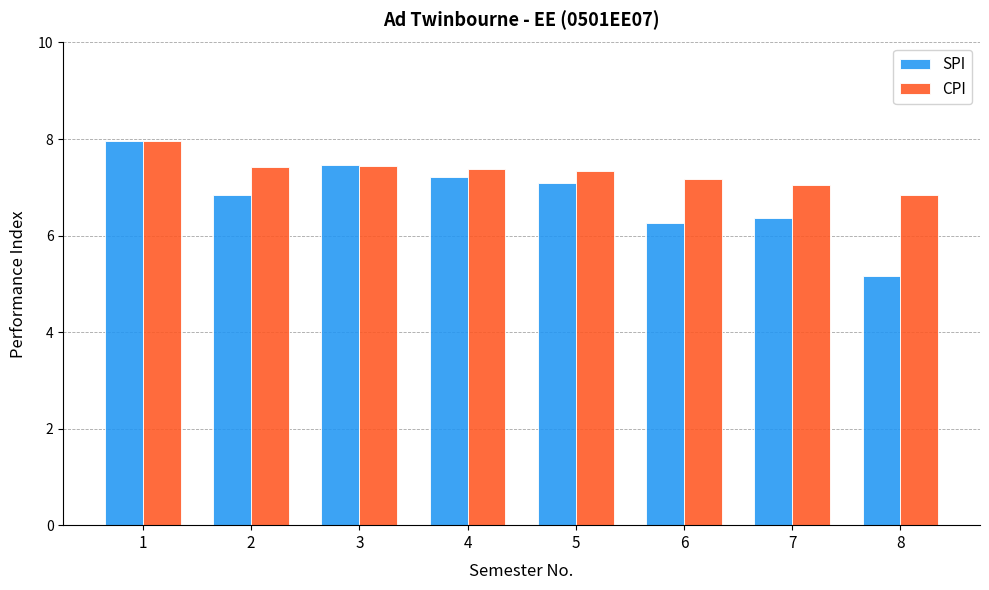

Is the value of CPI at 7 greater than the value of SPI at 3?

No